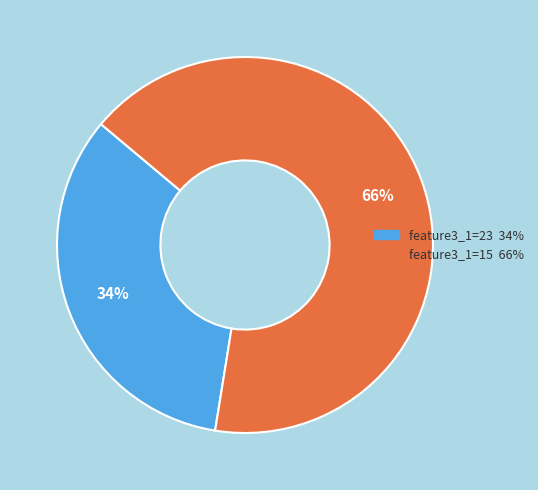

Do feature3_1=15 66% and feature3_1=23 34% together represent more than half of the pie?

Yes